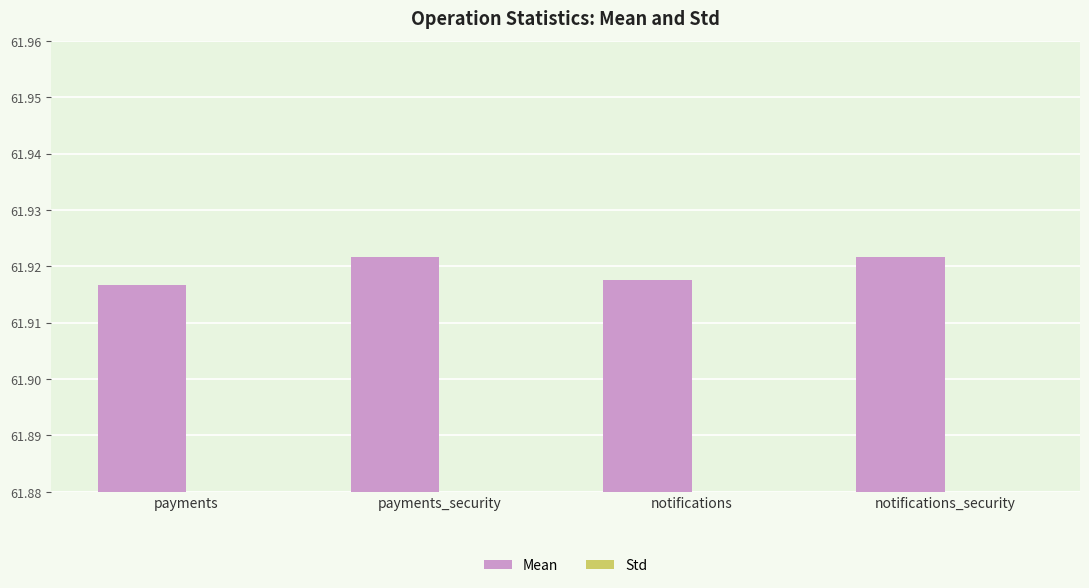

How many data points does each series have?

4